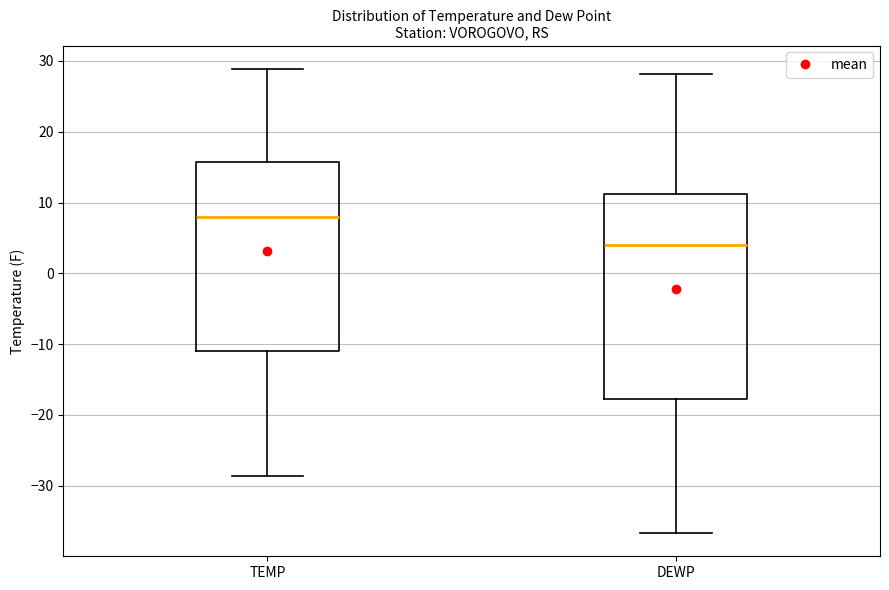

Reading left to right, read every box against the y-axis: the position of its median line, the range the box covers, and the ends of its whiskers. The values are not printed on the chart, so give them approximately, as read against the axis.

TEMP: median 8, box -11 to 16, whiskers -29 to 29
DEWP: median 4, box -18 to 11, whiskers -37 to 28